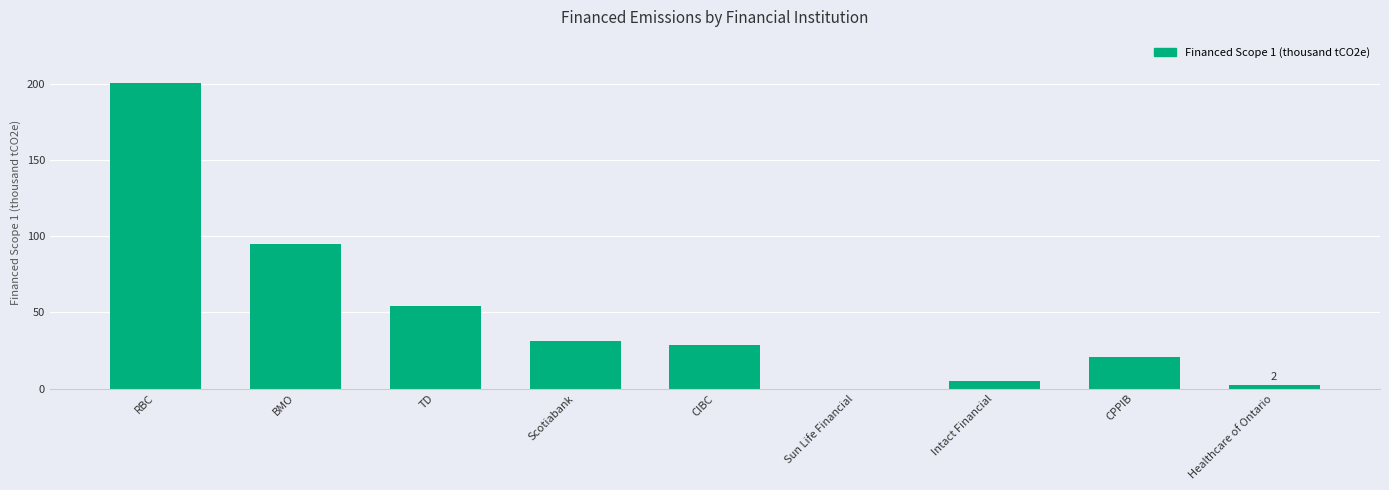

Reading left to right, extract all data points from this chart.

200.6	94.9	54.2	31.0	28.6	0.1	4.7	20.7	2.3